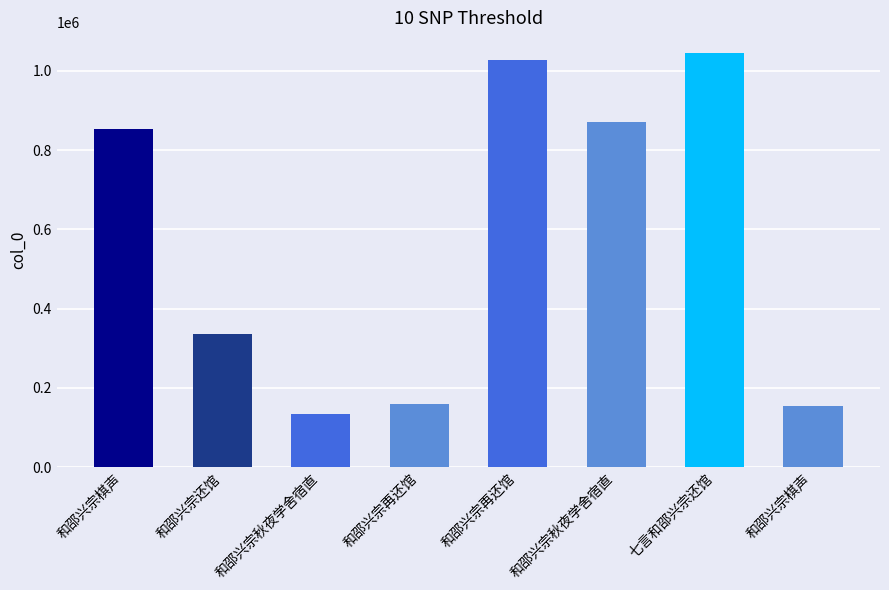

How many bars are there in total?

8